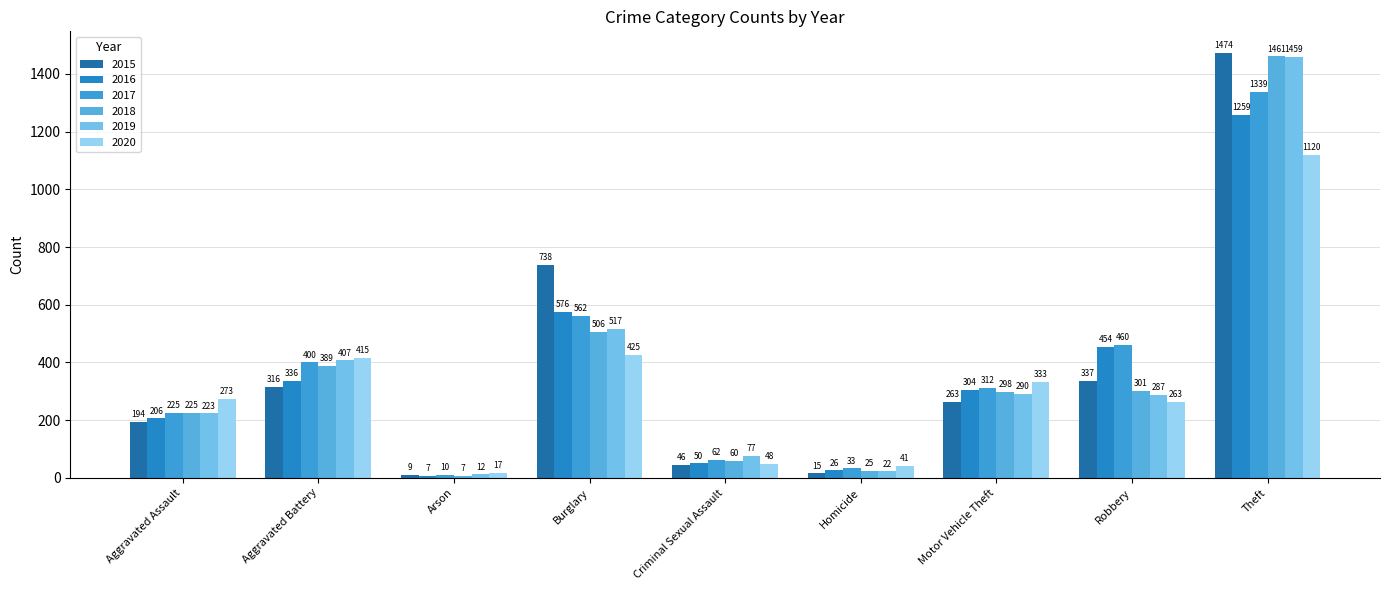

The 2017 series shows 33 at Homicide. True or false?

True